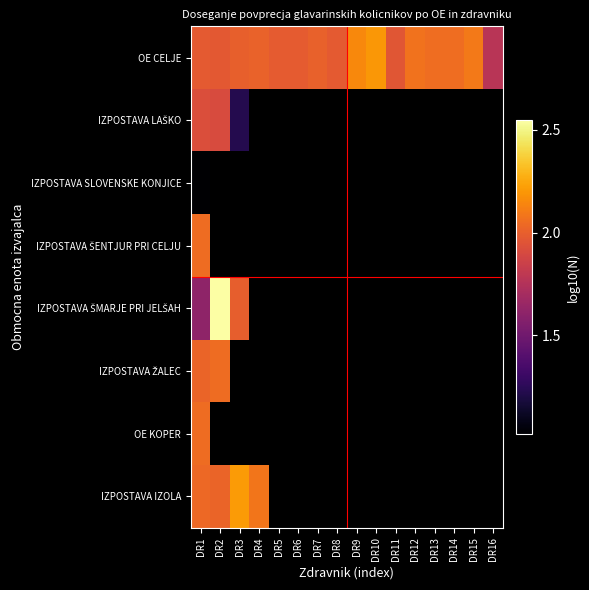

Between DR11 and DR1, which is larger?

DR1